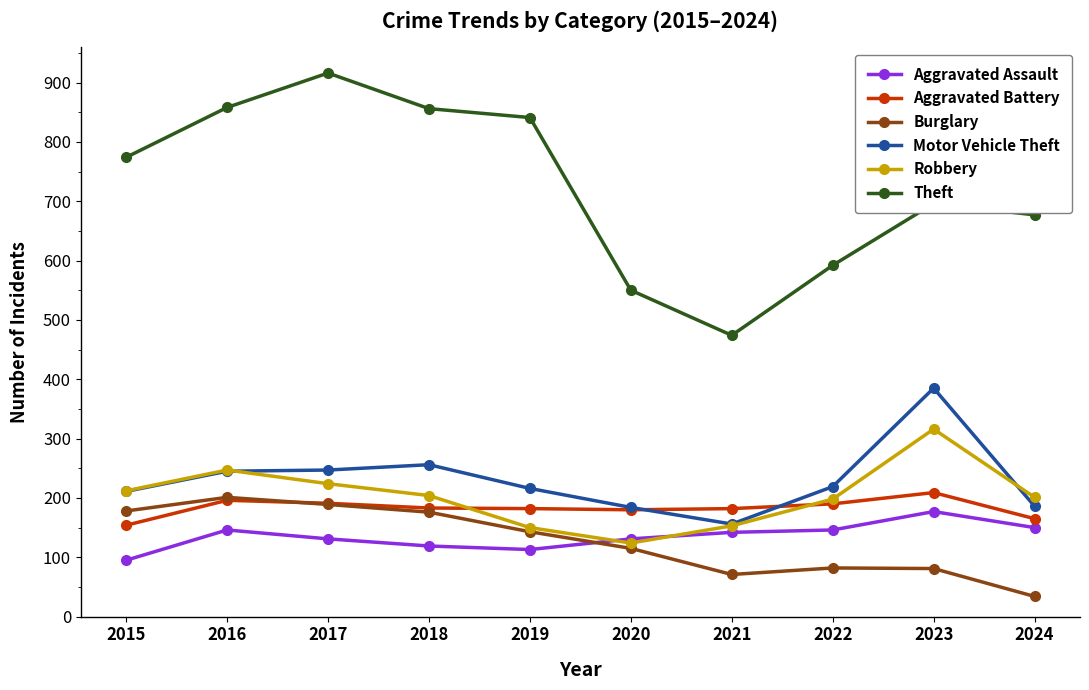

Is it true that Aggravated Assault equals 209 at 2022?

False